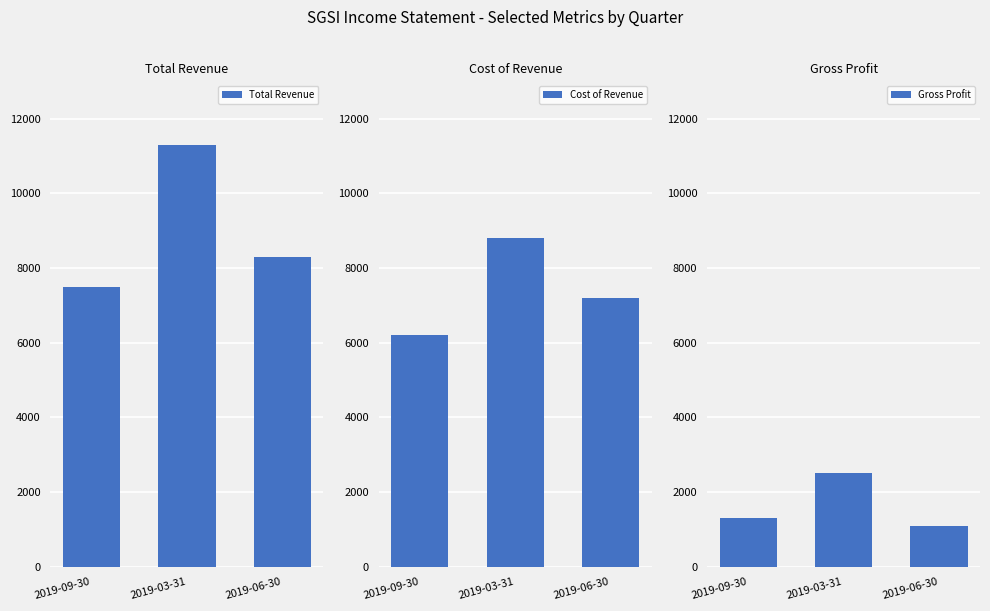

Rank the series by their average value, from highest to lowest.

Total Revenue, Cost of Revenue, Gross Profit